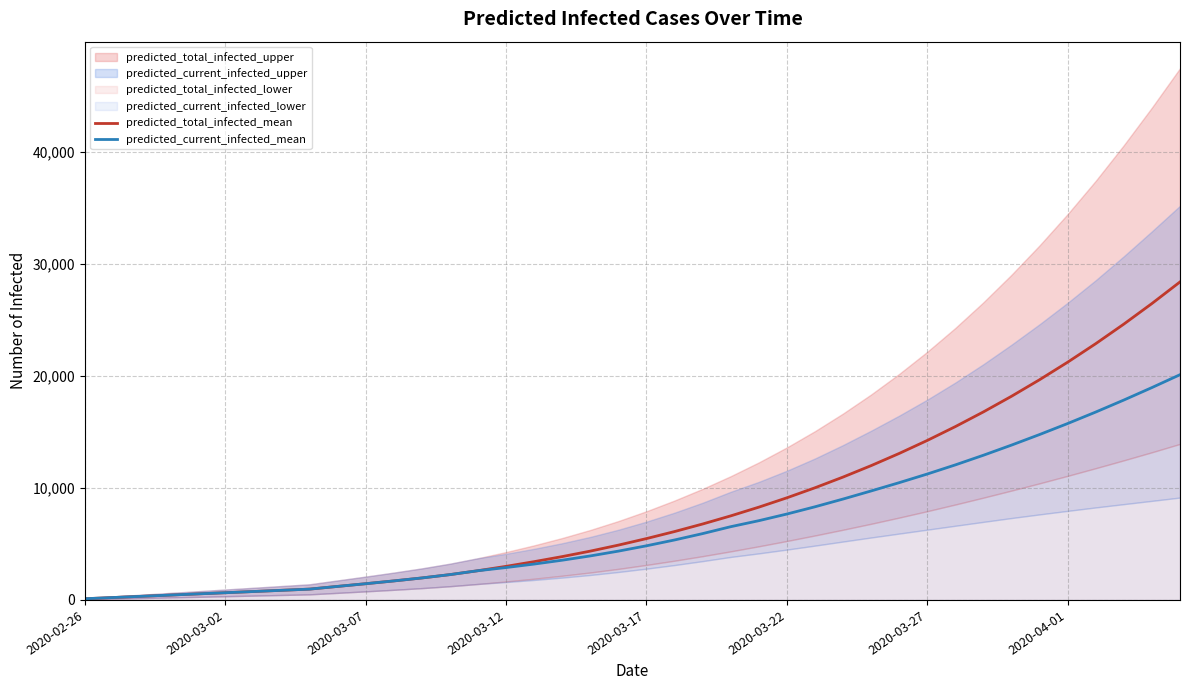

What is the highest value of the predicted_total_infected_mean series?

28400